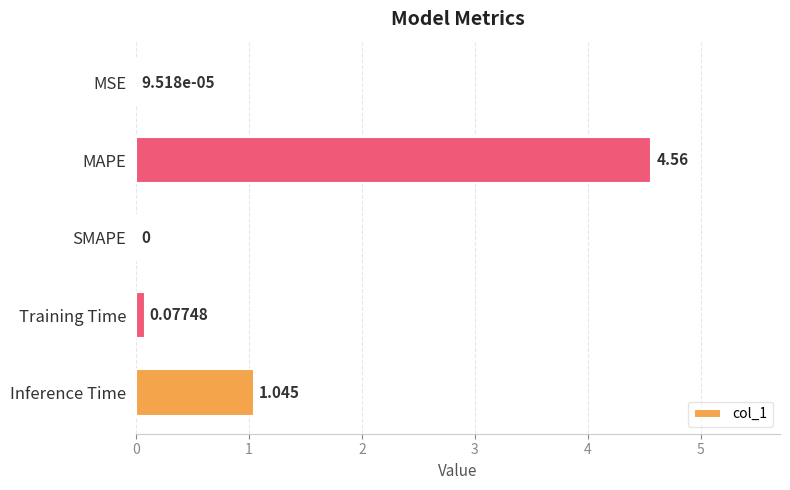

Between Inference Time and MAPE, which is larger?

MAPE